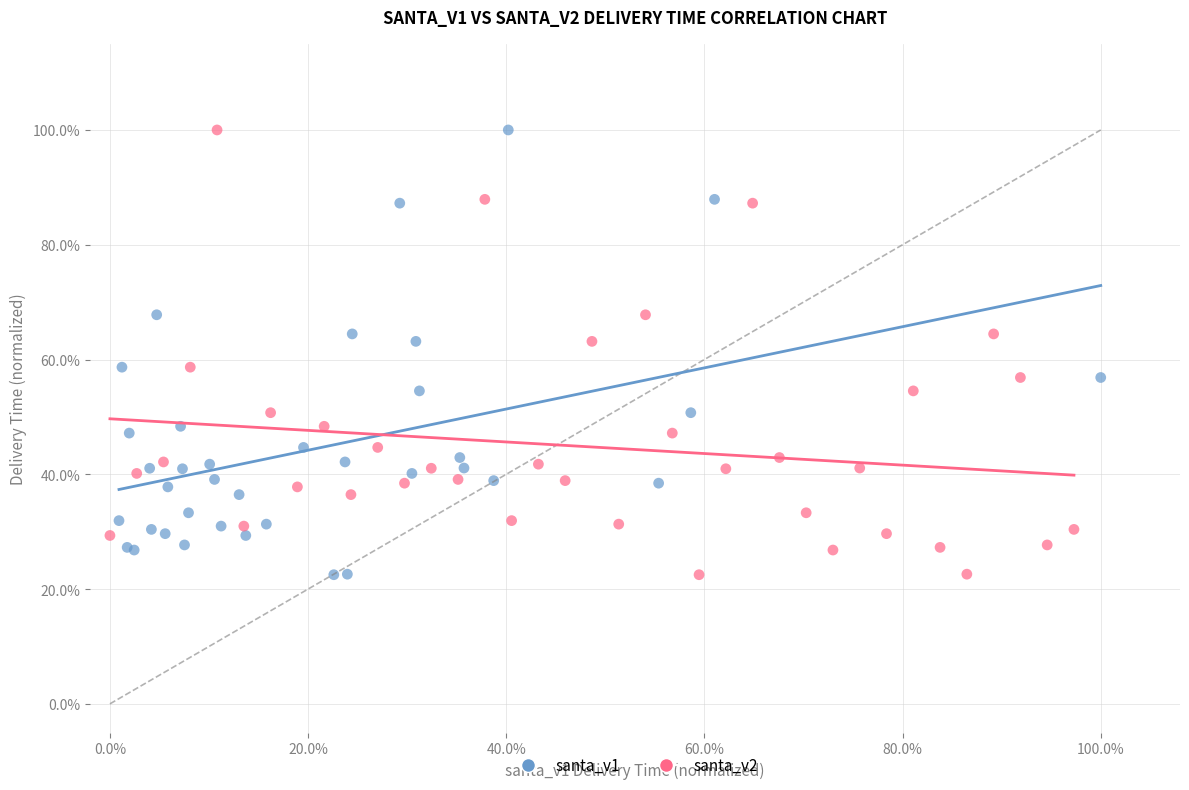

What are all the series names shown in the legend?

santa_v1, santa_v2